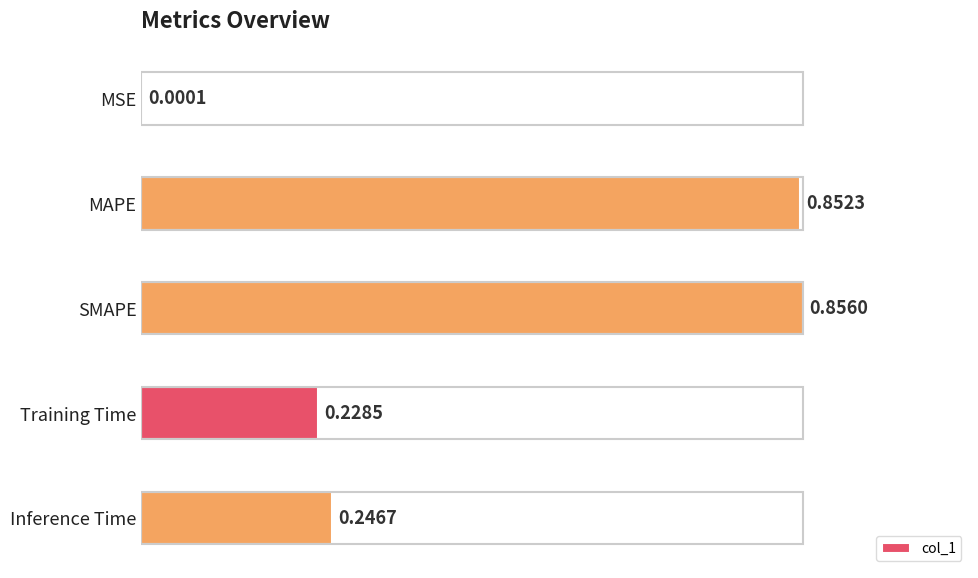

Between Training Time and Inference Time, which is larger?

Inference Time